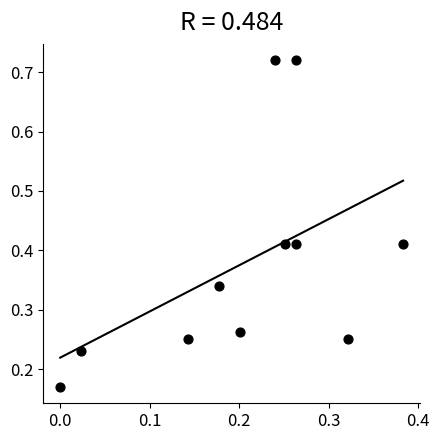

What is the range of Y values (max minus min)?

0.6